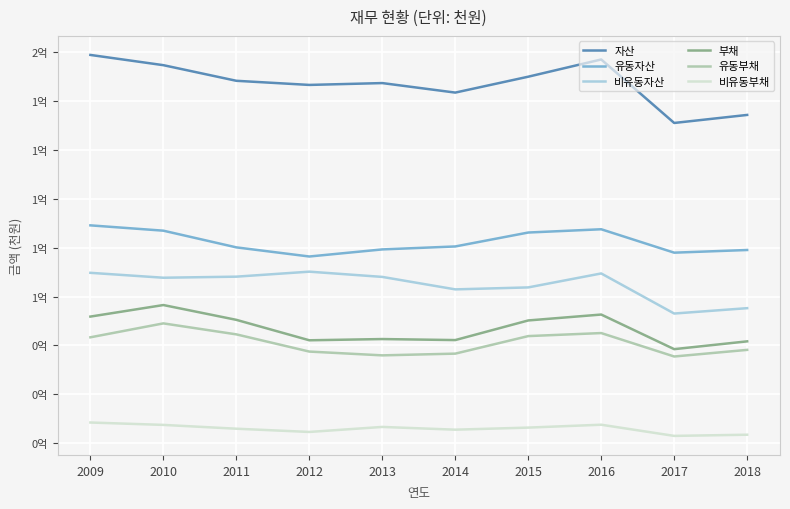

What is the difference between the second highest and minimum values in the 비유동자산 series?

16652076